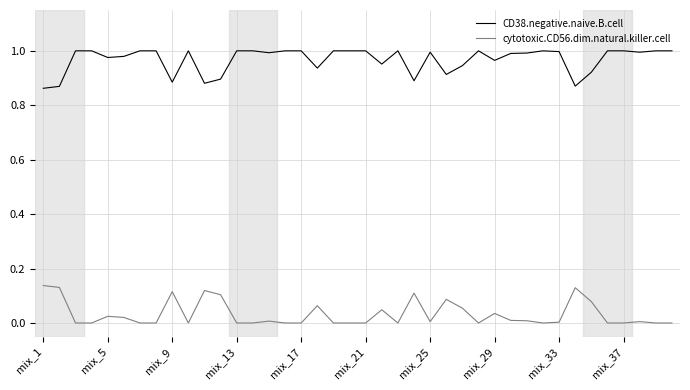

True or false: CD38.negative.naive.B.cell and cytotoxic.CD56.dim.natural.killer.cell intersect in this chart.

False